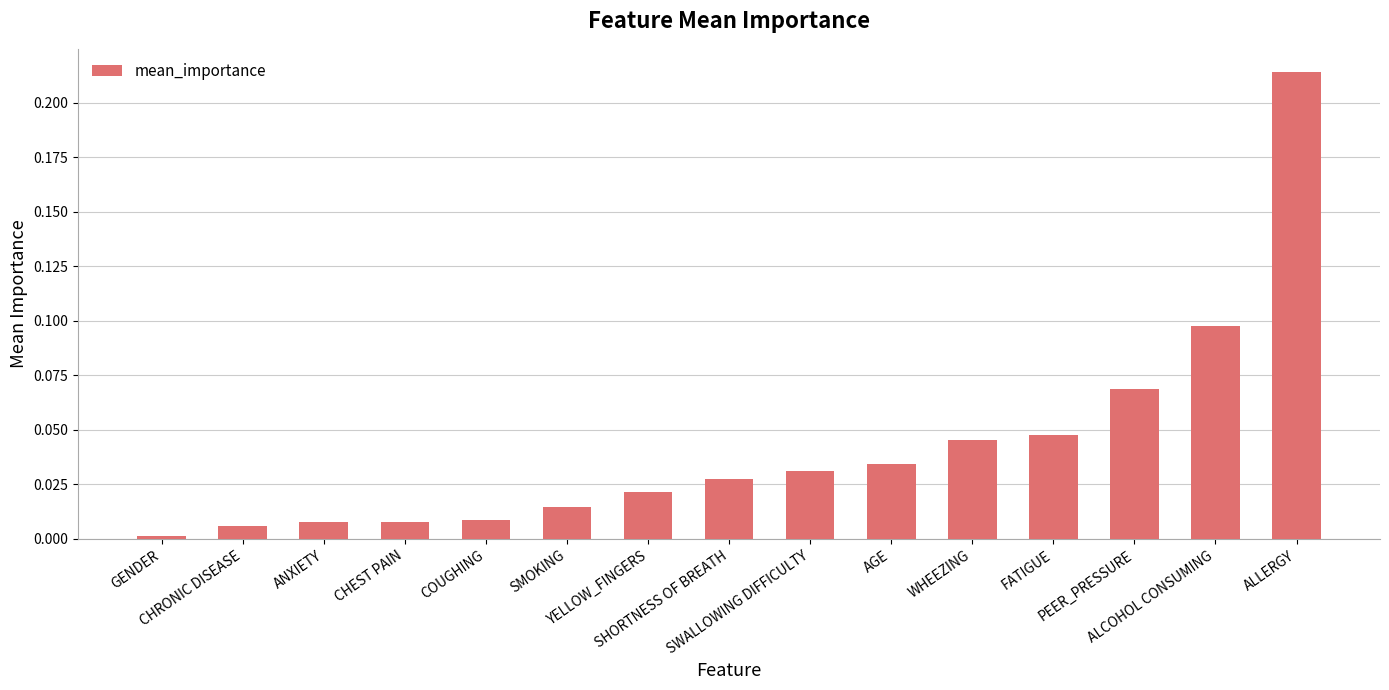

What is the sum of all values?

0.6